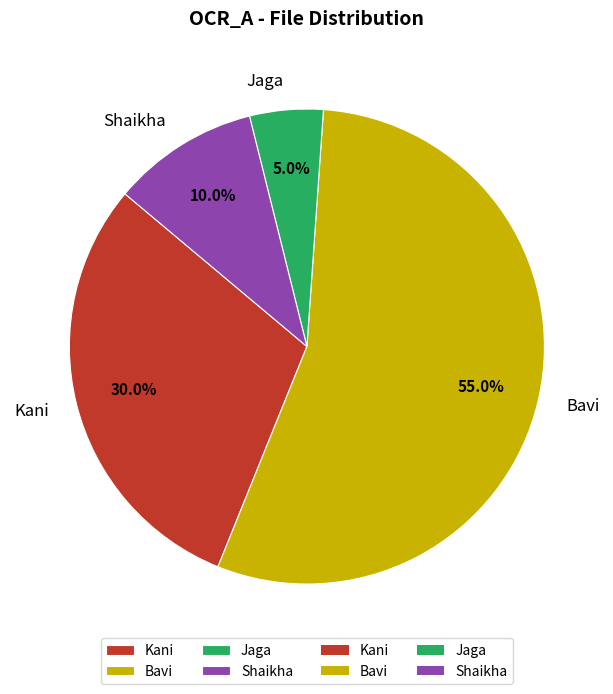

What percentage do Shaikha and Jaga together represent?

15.0%